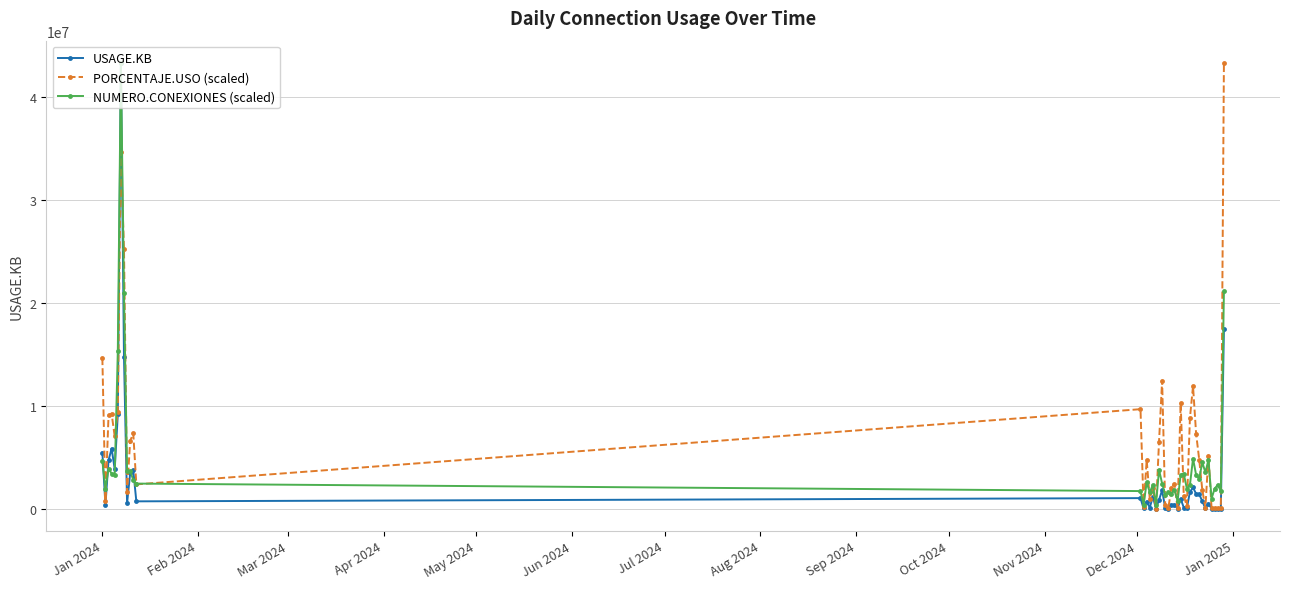

What is the maximum value for PORCENTAJE.USO (scaled)?

43341205.0